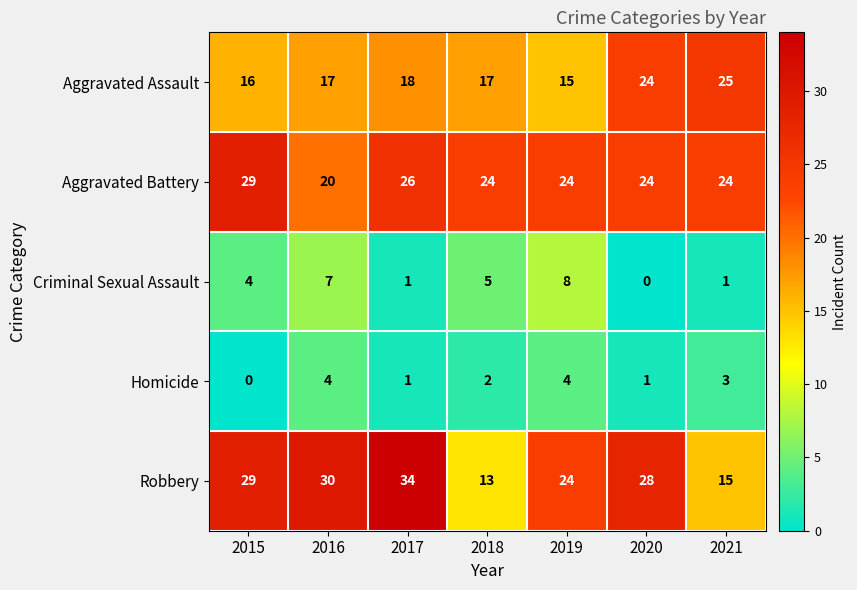

What is the sum of the Aggravated Battery values at 2020 and 2015?

53